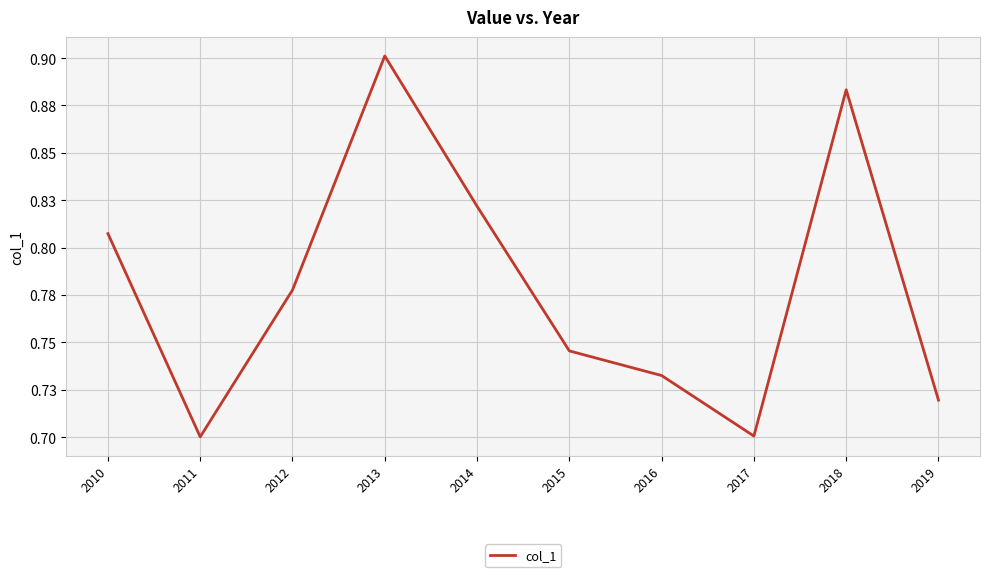

The chart shows a value of 0.8 at 2014. True or false?

True